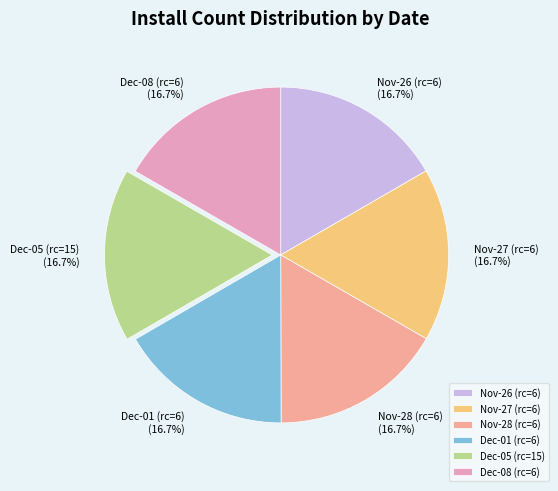

To the nearest percent, what is the average slice percentage?

17%